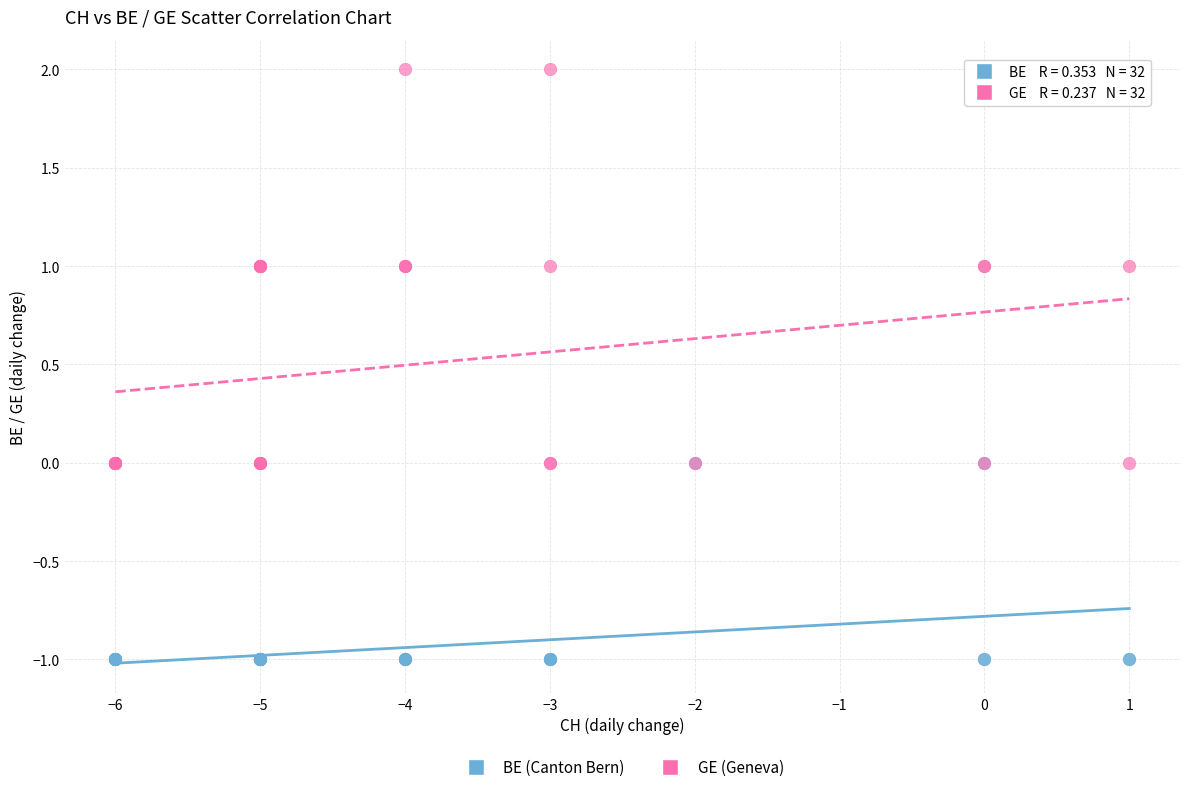

Which series reaches the maximum Y coordinate?

GE (Geneva)